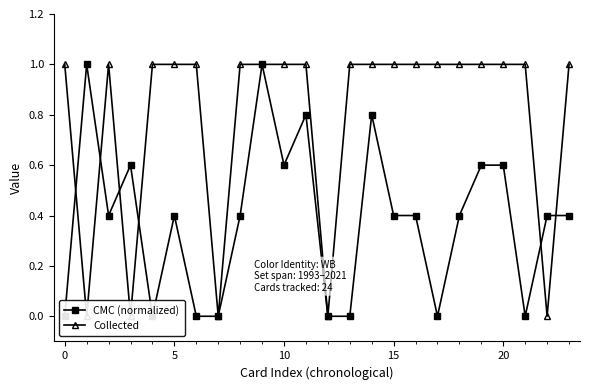

What is the difference between the maximum and second lowest values in the CMC (normalized) series?

1.0